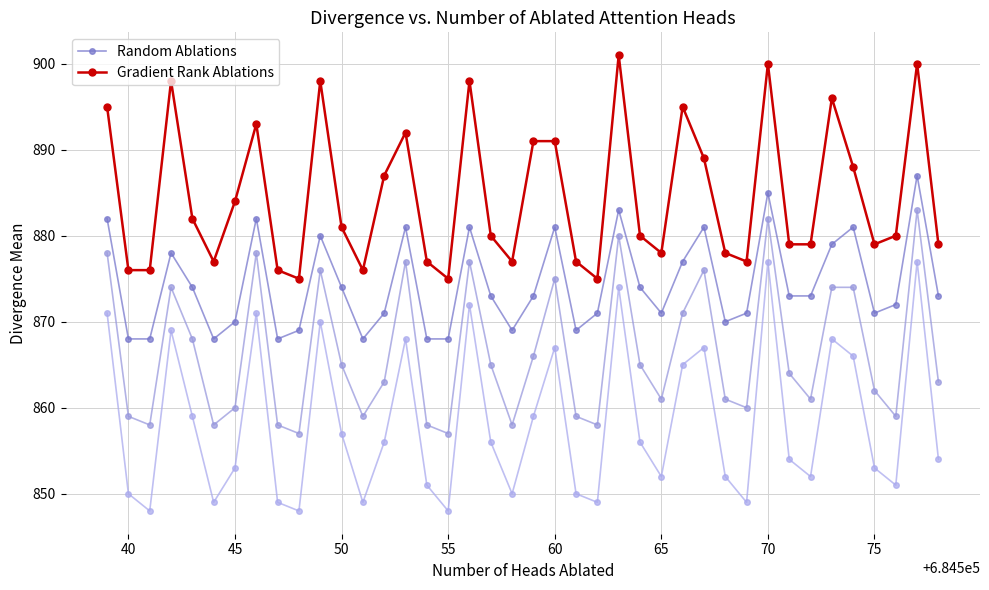

What is the highest value of the Random Ablations series?

887